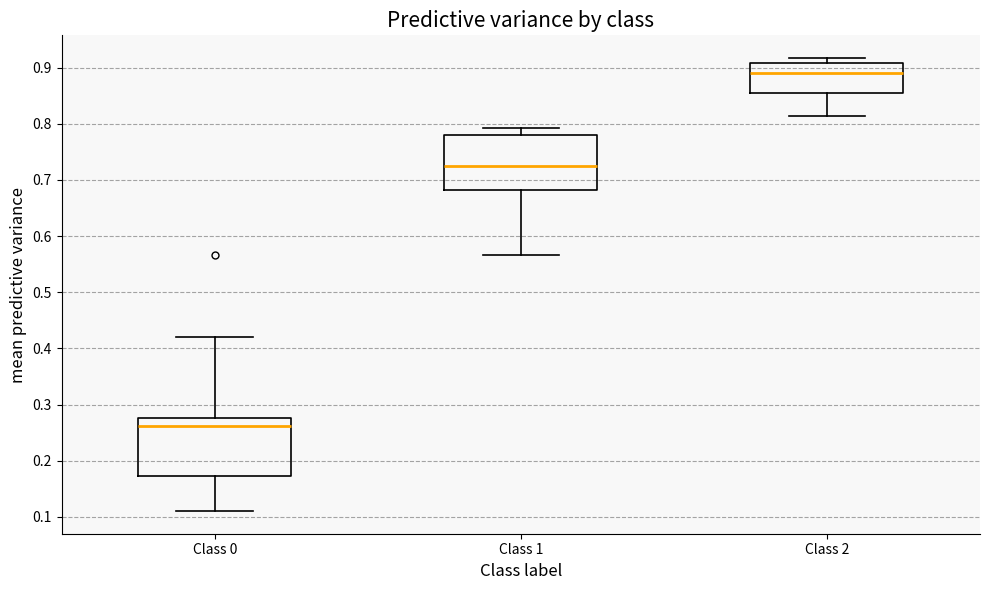

Where does the median line of the box for Class 0 sit on the y-axis? The values are not printed on the chart, so give them approximately, as read against the axis.

0.26